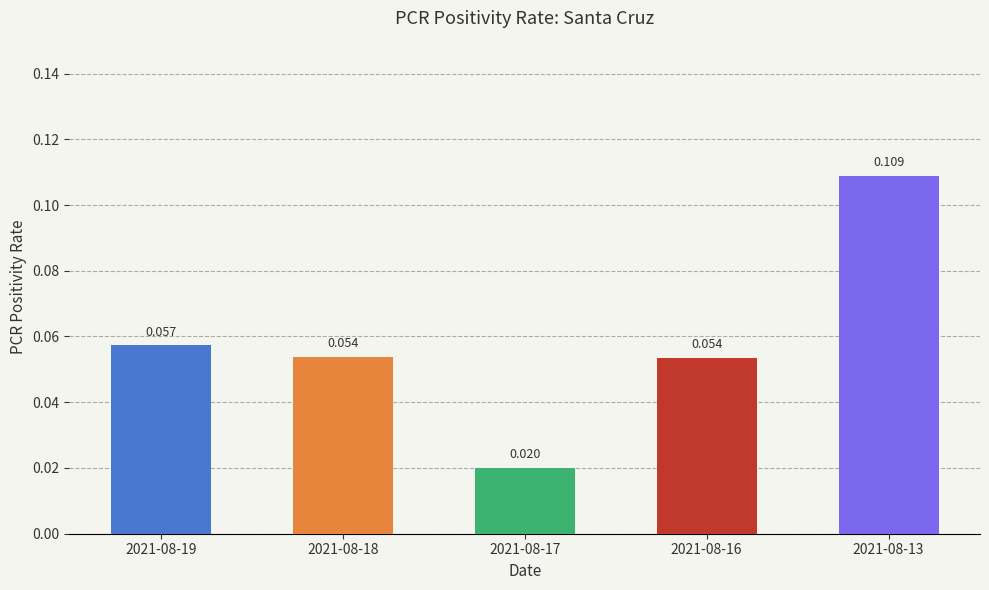

Reading left to right, transcribe all the data shown in this chart.

0.1	0.1	0.0	0.1	0.1